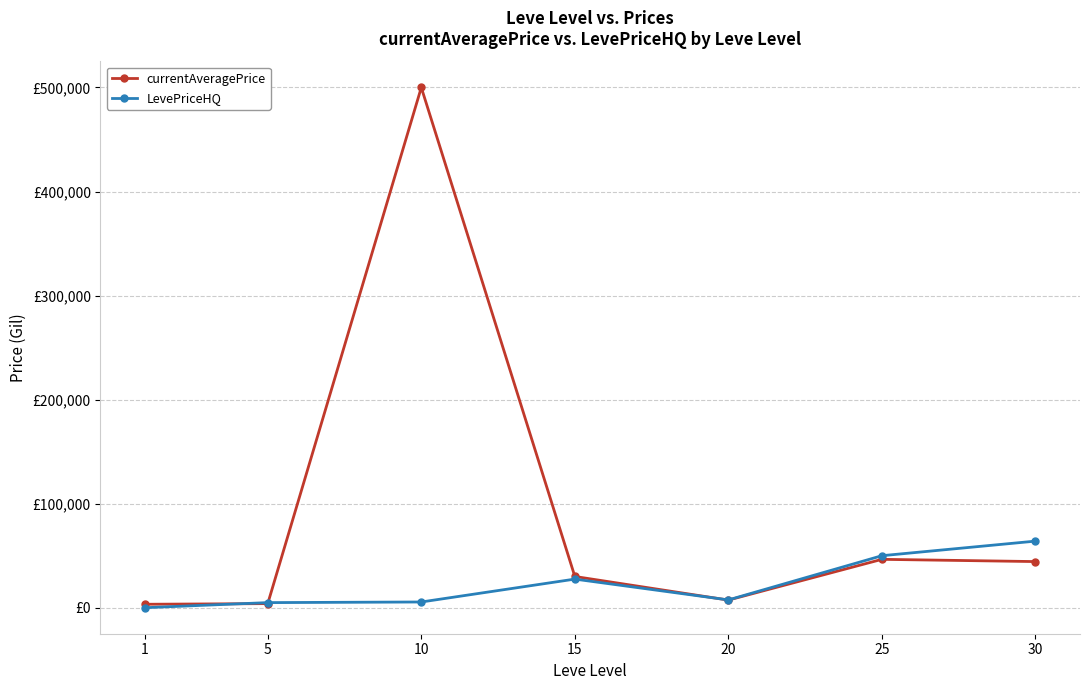

Between 5 and 15, which series saw the biggest shift?

currentAveragePrice